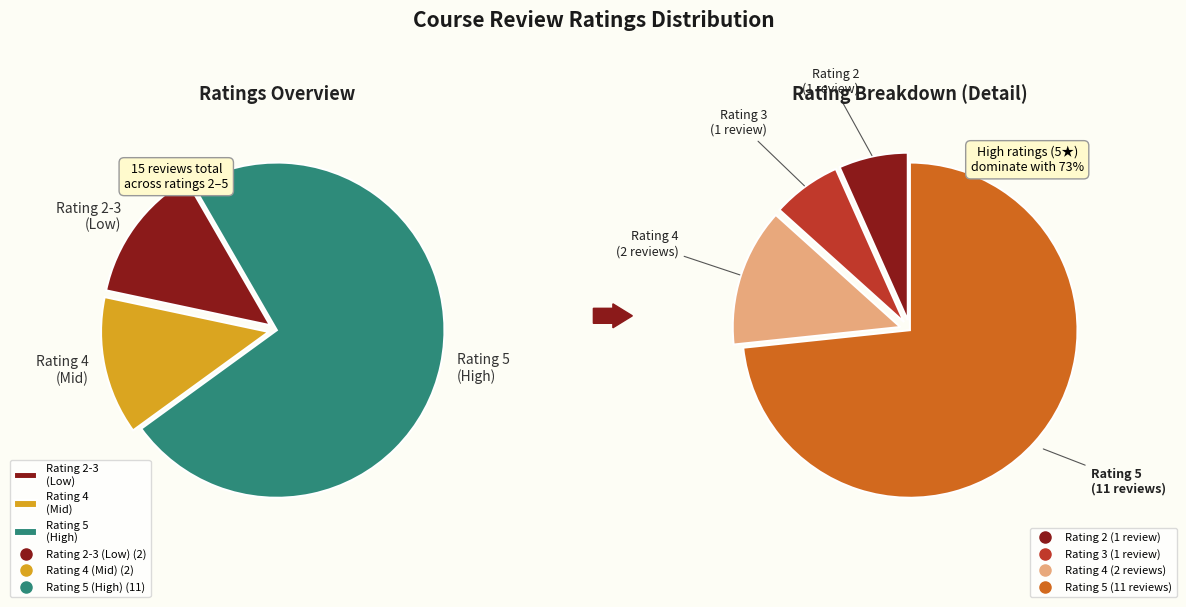

Rank the categories by value from lowest to highest.

2, 3, 4, 5